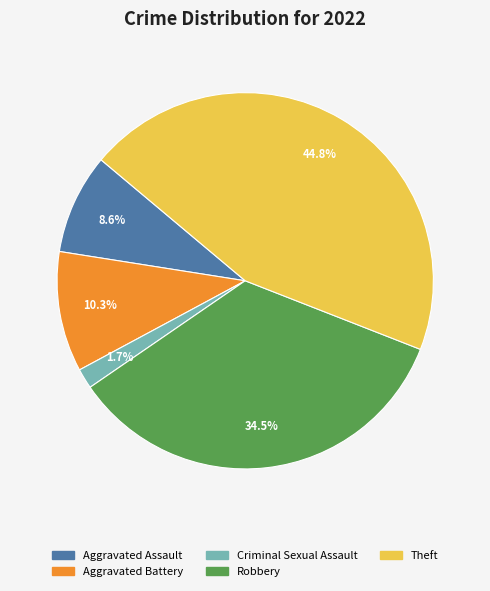

Does any single category account for the majority?

No